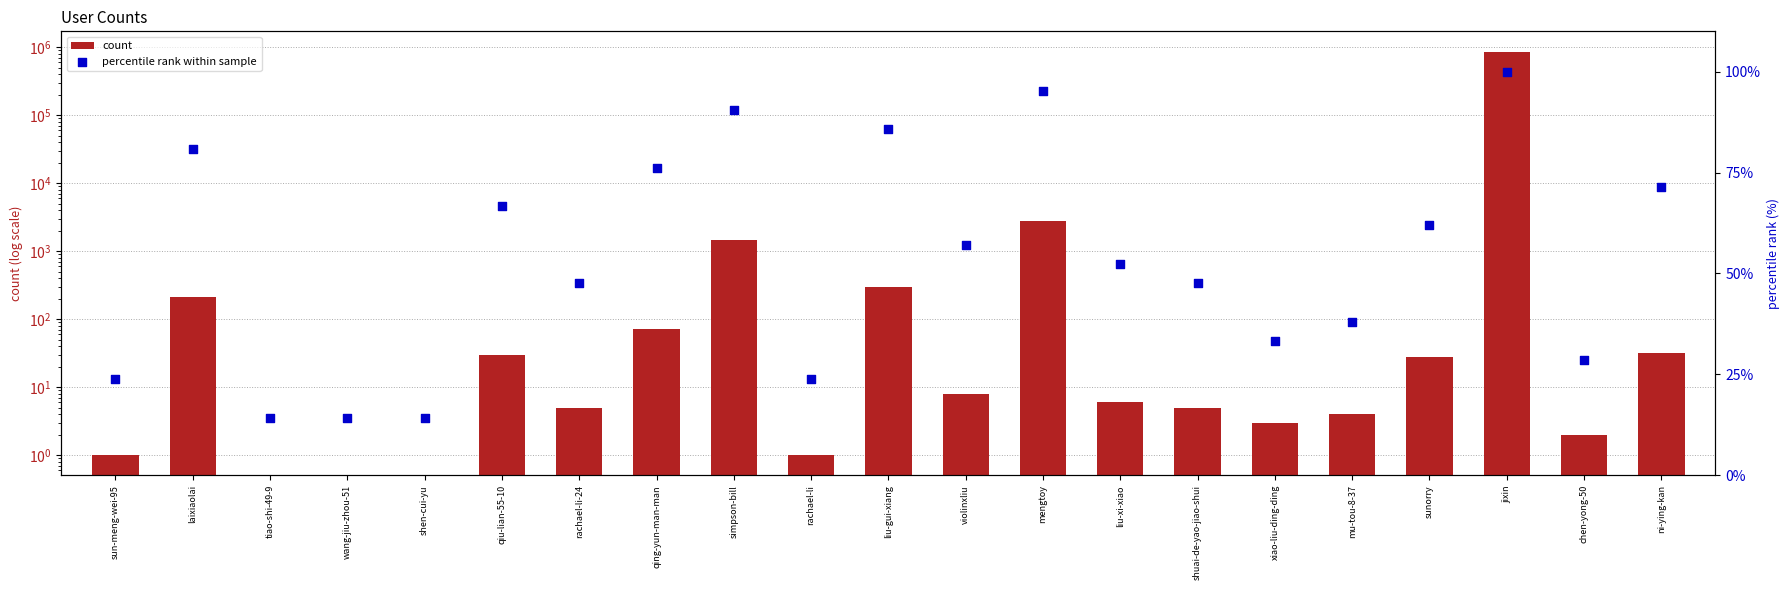

Which series has the largest total across all categories?

count